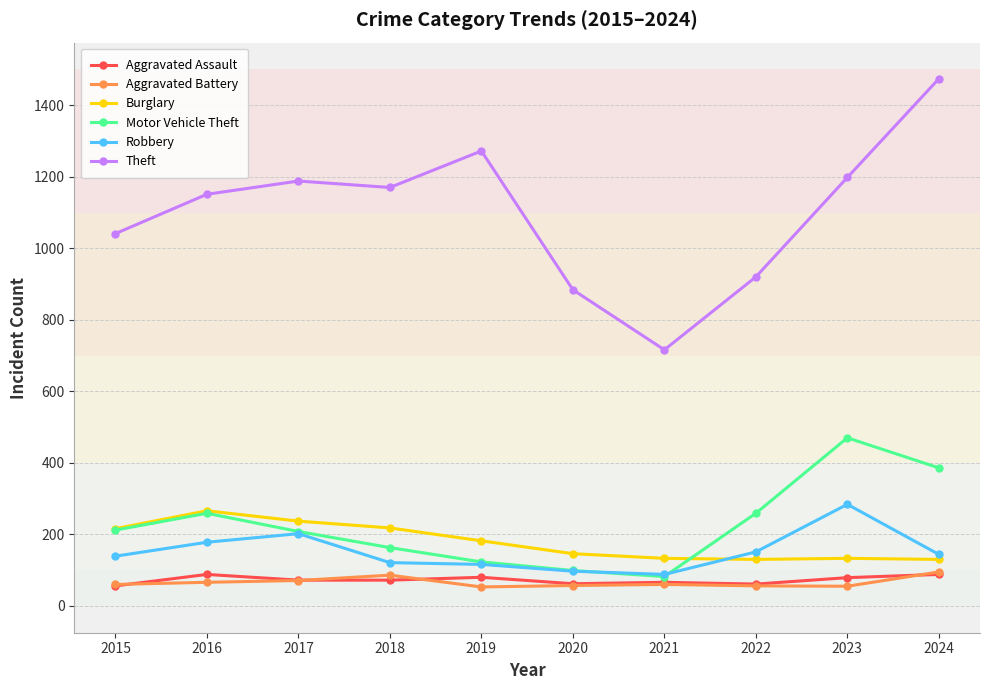

What is the spread (max minus min) of values at 2024?

1386